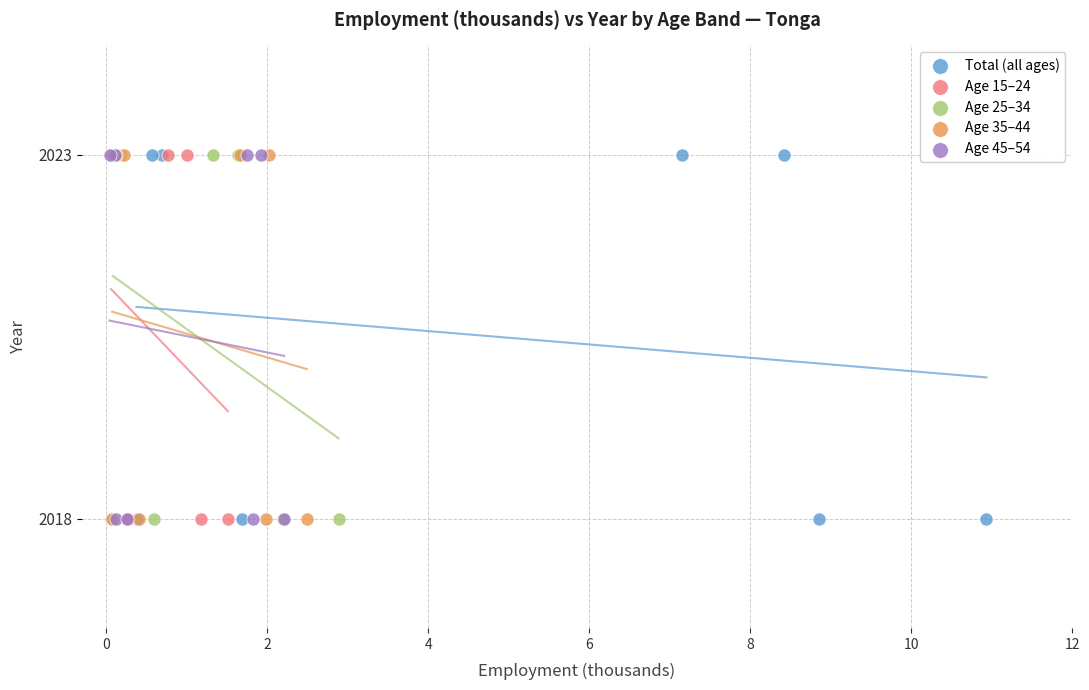

What are all the series names shown in the legend?

Total (all ages), Age 15–24, Age 25–34, Age 35–44, Age 45–54